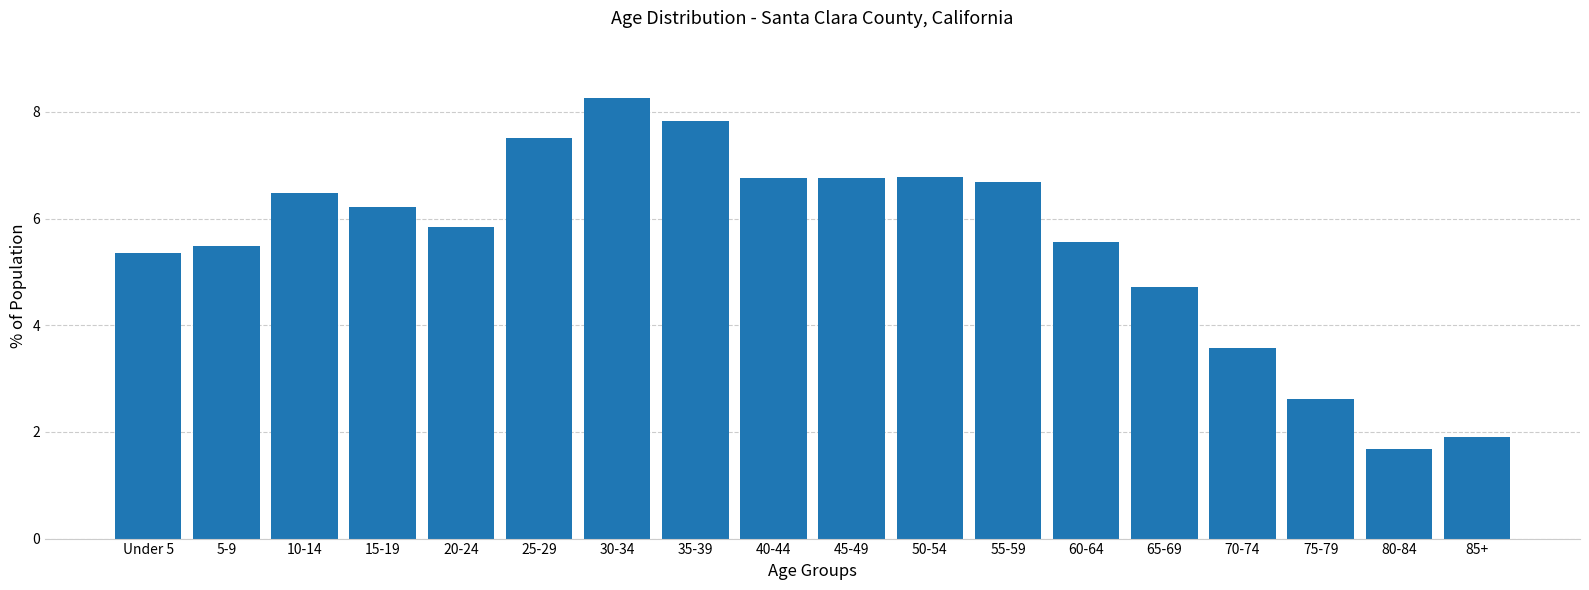

Reading left to right, transcribe all the data shown in this chart.

5.4	5.5	6.5	6.2	5.8	7.5	8.3	7.8	6.8	6.8	6.8	6.7	5.6	4.7	3.6	2.6	1.7	1.9